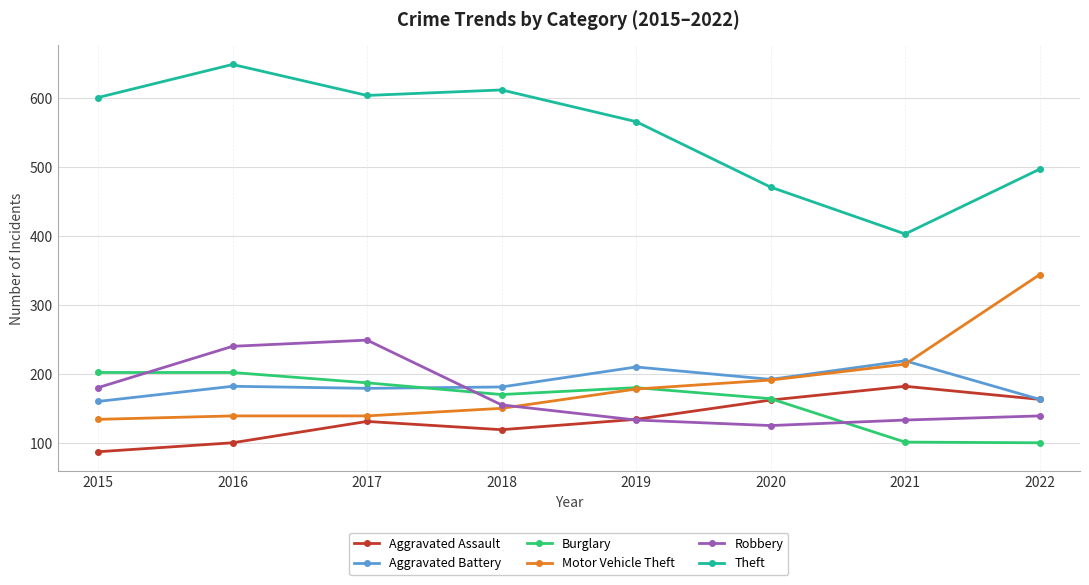

Is it true that Aggravated Assault equals 248 at 2022?

False